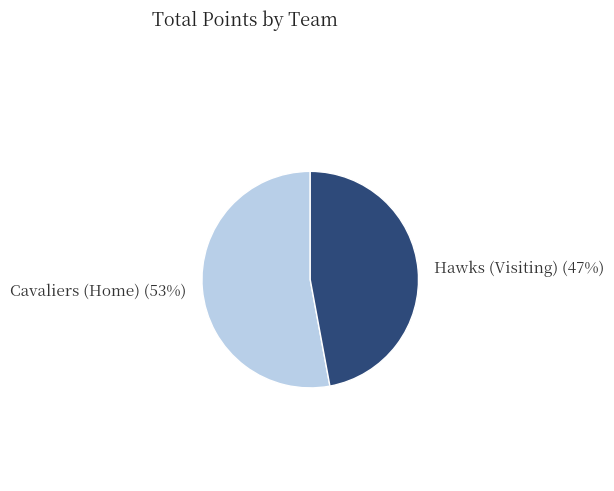

Rank the categories by value from lowest to highest.

Hawks (Visiting), Cavaliers (Home)